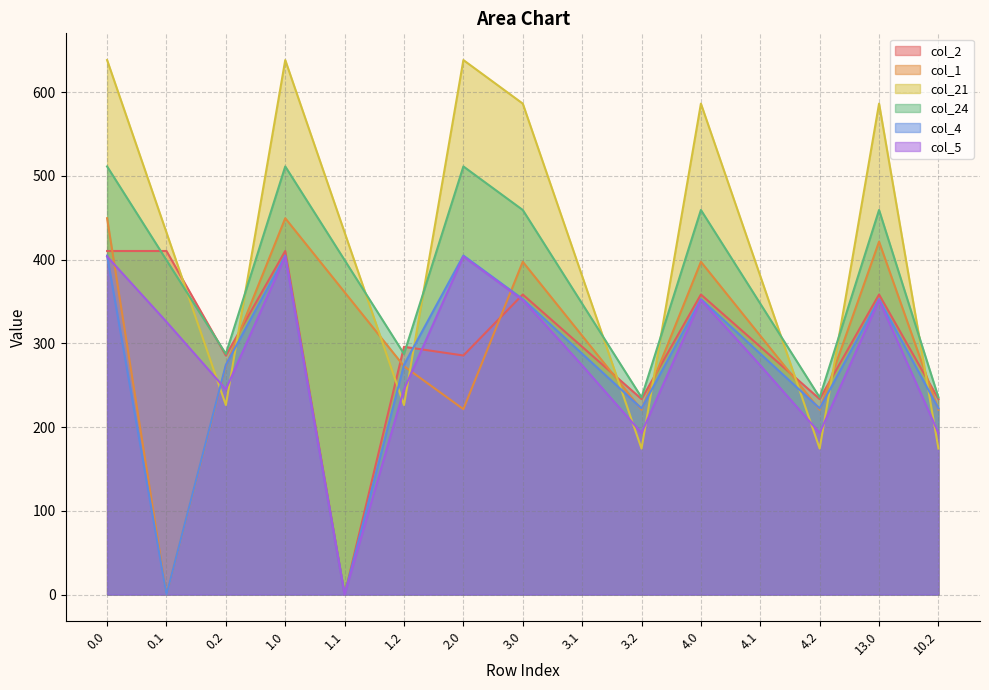

True or false: col_24 has a value of 764.8 at 3.0.

False